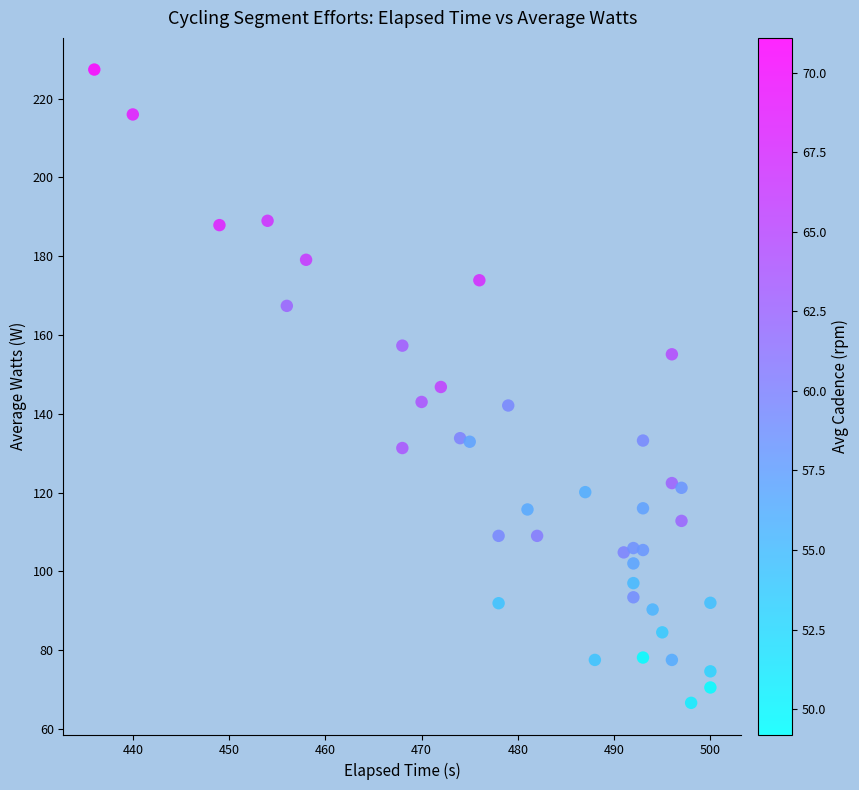

What is the range of X values (max minus min)?

64.0